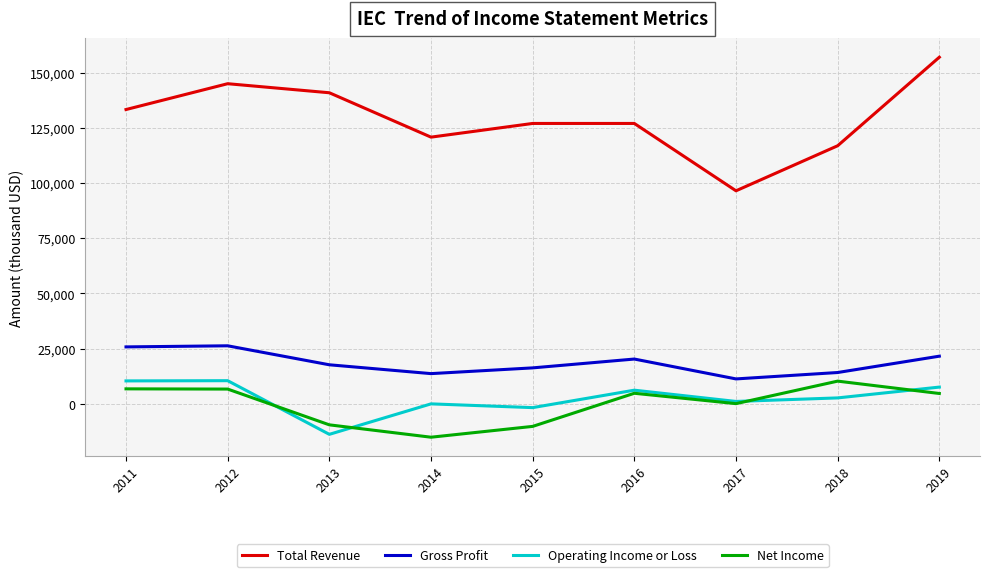

How many lines are shown in the chart?

4